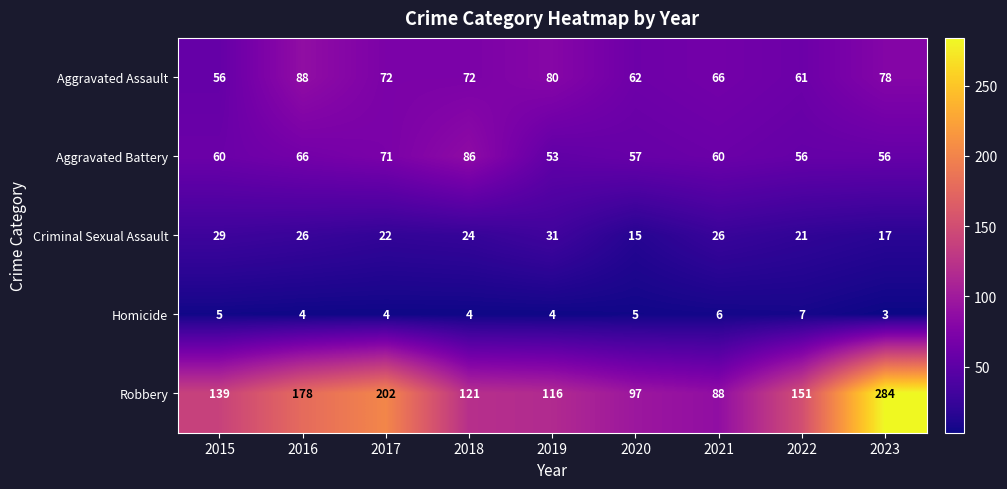

What is the minimum value for Robbery?

88